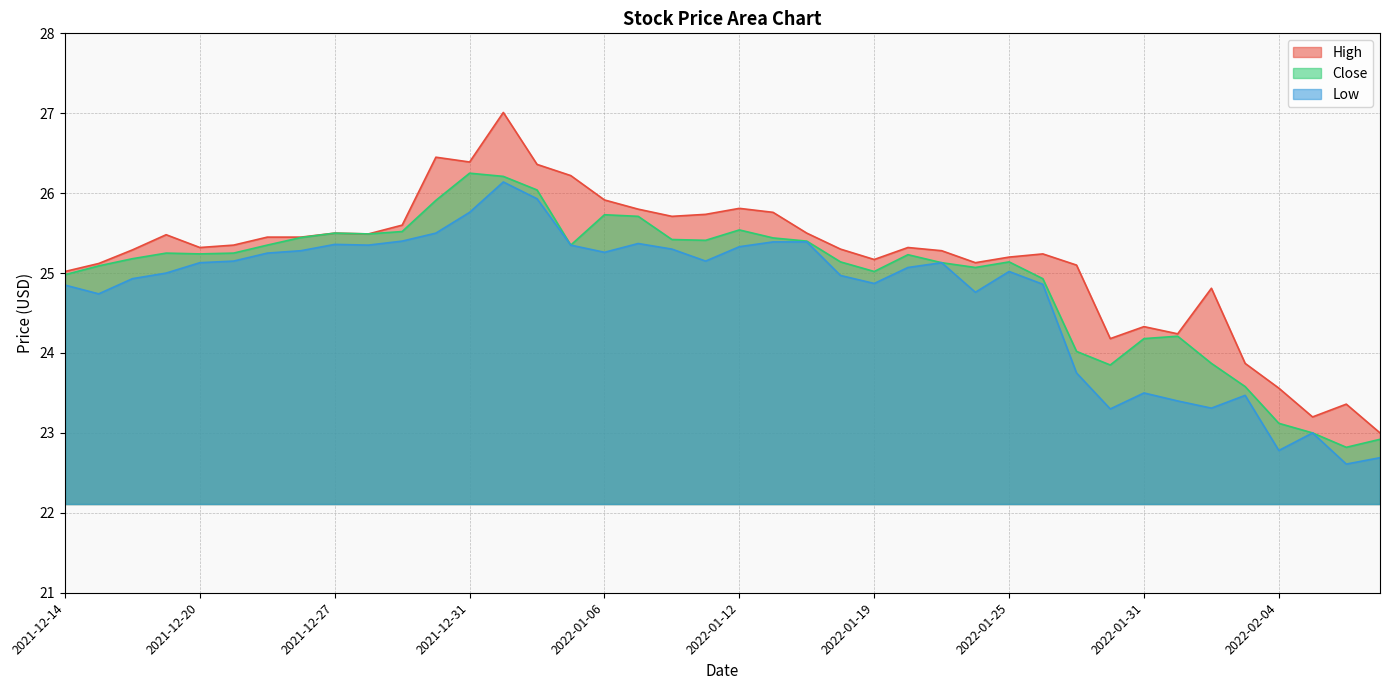

The value of Close at 2022-02-01 is 24.2. True or false?

True